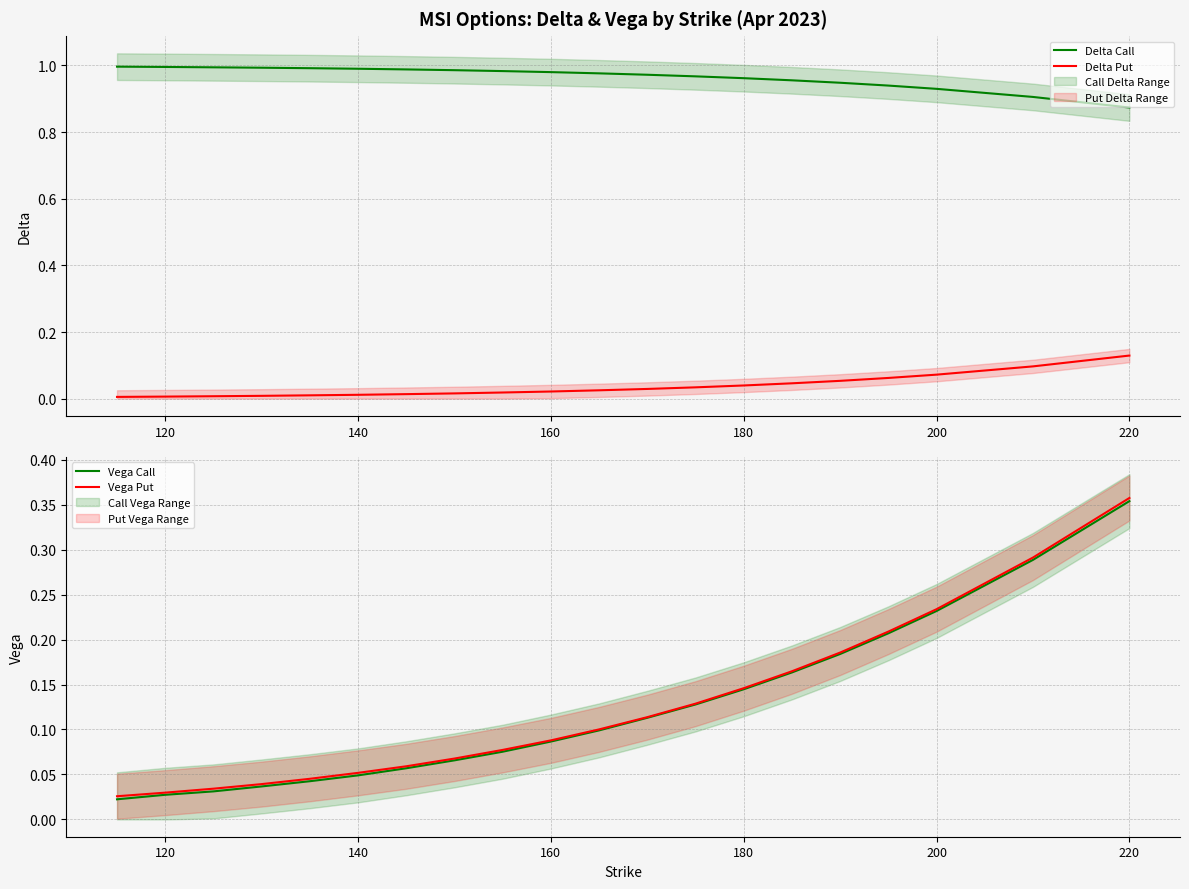

Reading right to left, list all the values displayed in this chart.

Delta Call: 0.9	0.9	0.9	0.9	0.9	1.0	1.0	1.0	1.0	1.0	1.0	1.0	1.0	1.0	1.0	1.0	1.0	1.0	1.0	1.0
Delta Put: 0.1	0.1	0.1	0.1	0.1	0.0	0.0	0.0	0.0	0.0	0.0	0.0	0.0	0.0	0.0	0.0	0.0	0.0	0.0	0.0
Vega Call: 0.4	0.3	0.2	0.2	0.2	0.2	0.1	0.1	0.1	0.1	0.1	0.1	0.1	0.1	0.0	0.0	0.0	0.0	0.0	0.0
Vega Put: 0.4	0.3	0.2	0.2	0.2	0.2	0.1	0.1	0.1	0.1	0.1	0.1	0.1	0.1	0.1	0.0	0.0	0.0	0.0	0.0